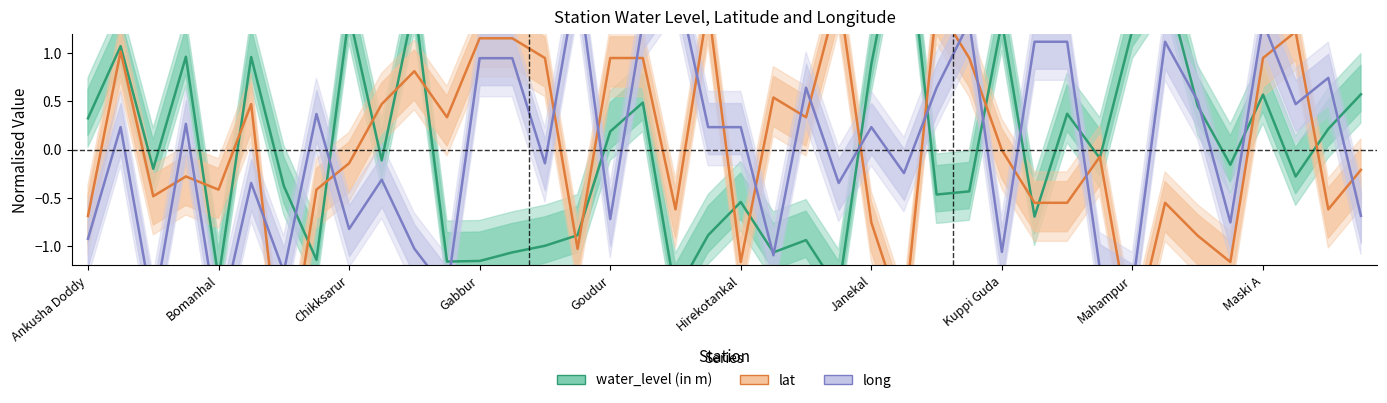

What is the difference between the maximum and minimum values in the long series?

3.6